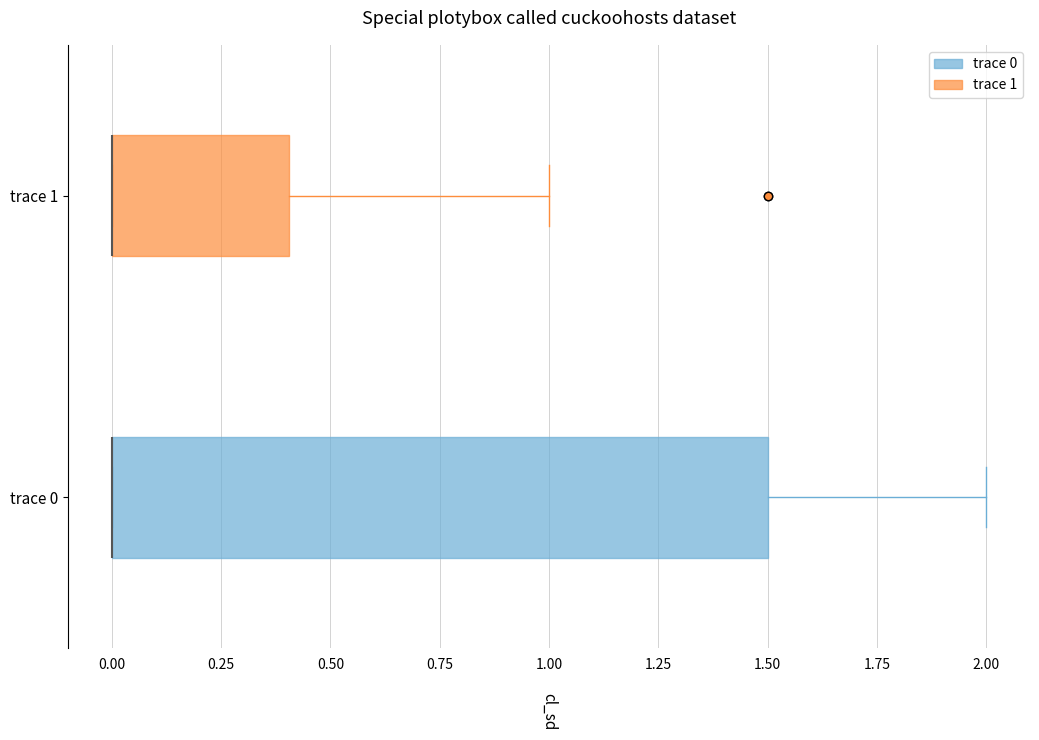

Reading bottom to top, read every box against the x-axis: the position of its median line, the range the box covers, and the ends of its whiskers. The values are not printed on the chart, so give them approximately, as read against the axis.

trace 0: median 0.0 (drawn on the box's left edge), box 0.0 to 1.5, whiskers 0.0 to 2.0
trace 1: median 0.0 (drawn on the box's left edge), box 0.0 to 0.4, whiskers 0.0 to 1.0